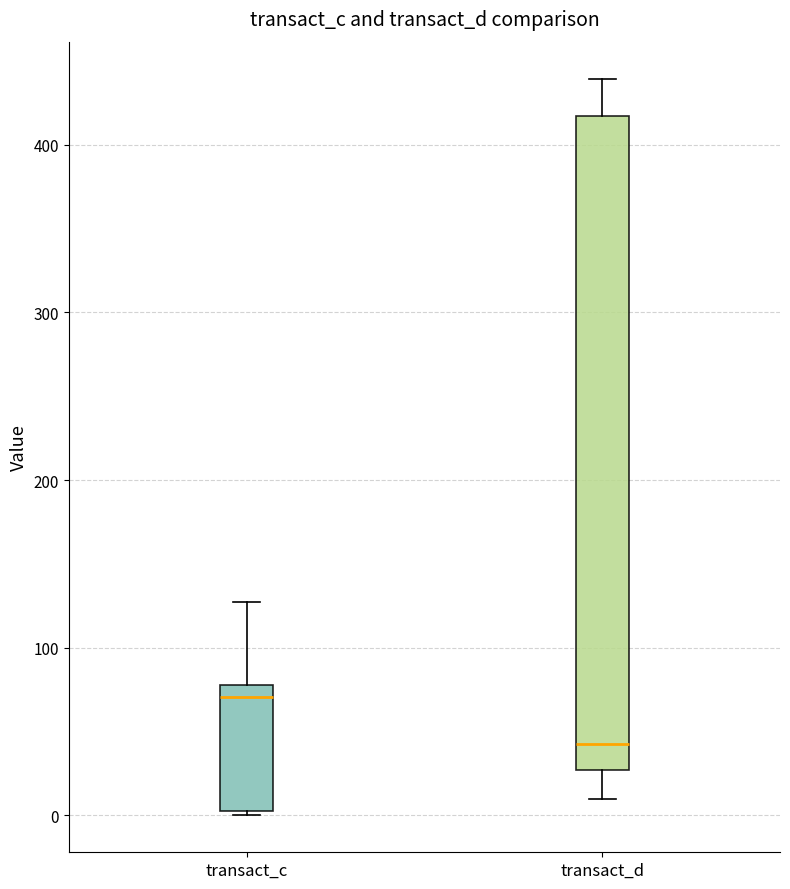

Reading left to right, transcribe this box plot: for each box, give where its median line is, the range the box spans, and where its two whiskers end, as read against the y-axis. The values are not printed on the chart, so give them approximately, as read against the axis.

transact_c: median 70, box 0 to 80, whiskers 0 to 130
transact_d: median 40, box 30 to 420, whiskers 10 to 440